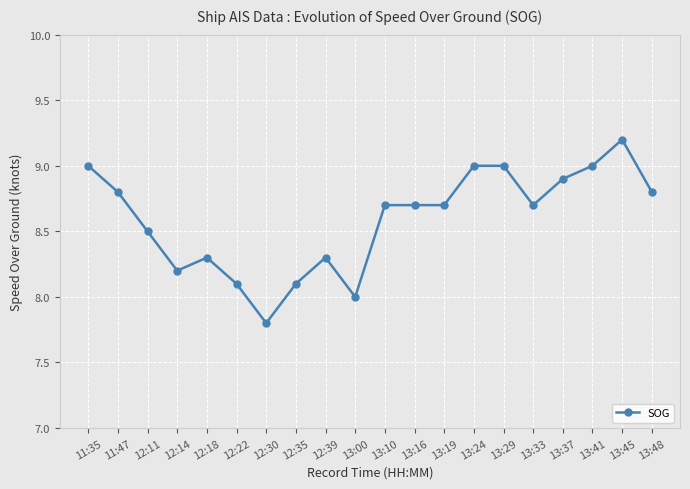

What value does the data have at 12:22?

8.1